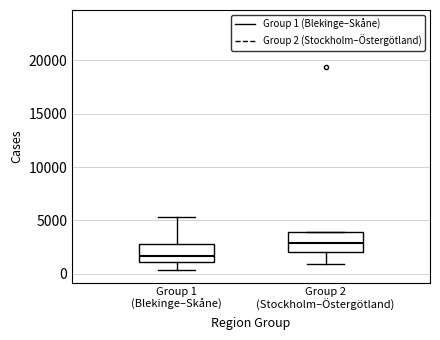

Reading left to right, transcribe this box plot: for each box, give where its median line is, the range the box spans, and where its two whiskers end, as read against the y-axis. The values are not printed on the chart, so give them approximately, as read against the axis.

Group 1 (Blekinge–Skåne): median 1500, box 1000 to 3000, whiskers 500 to 5500
Group 2 (Stockholm–Östergötland): median 3000, box 2000 to 4000, whiskers 1000 to 4000